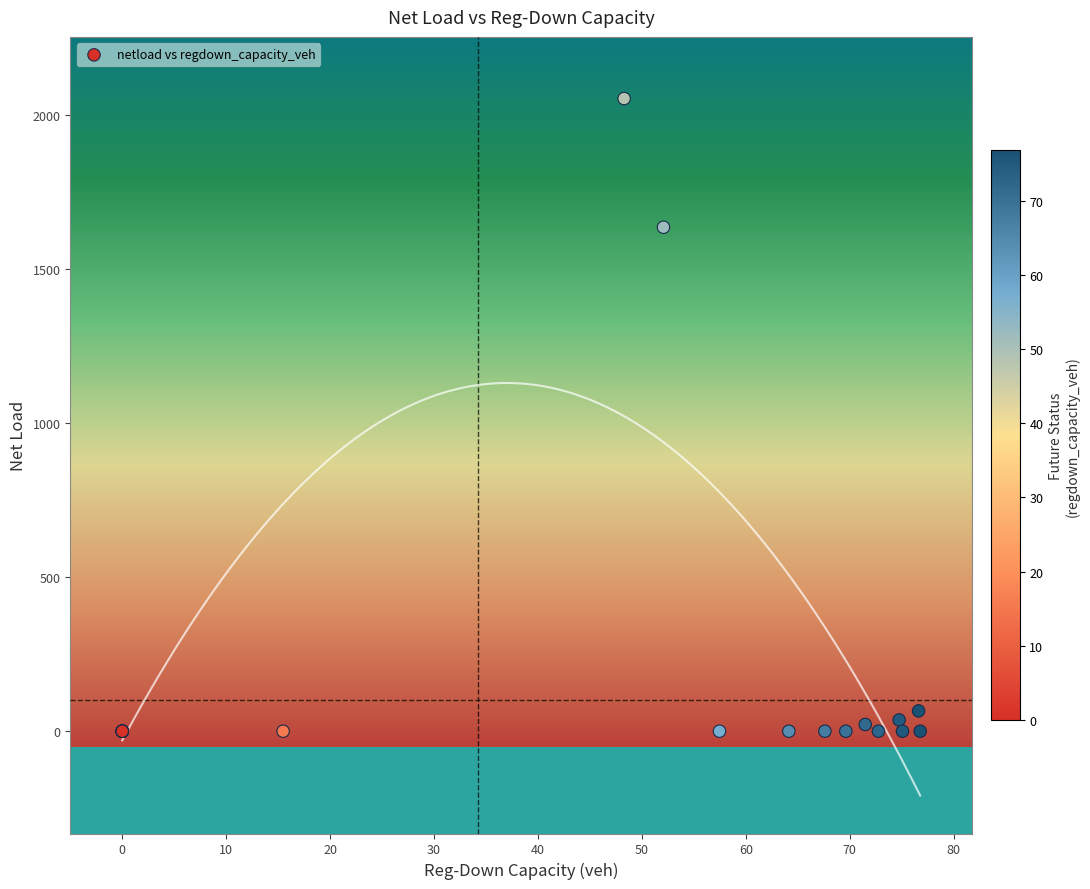

What Y value in the scatter plot is closest to 1025?

1634.4